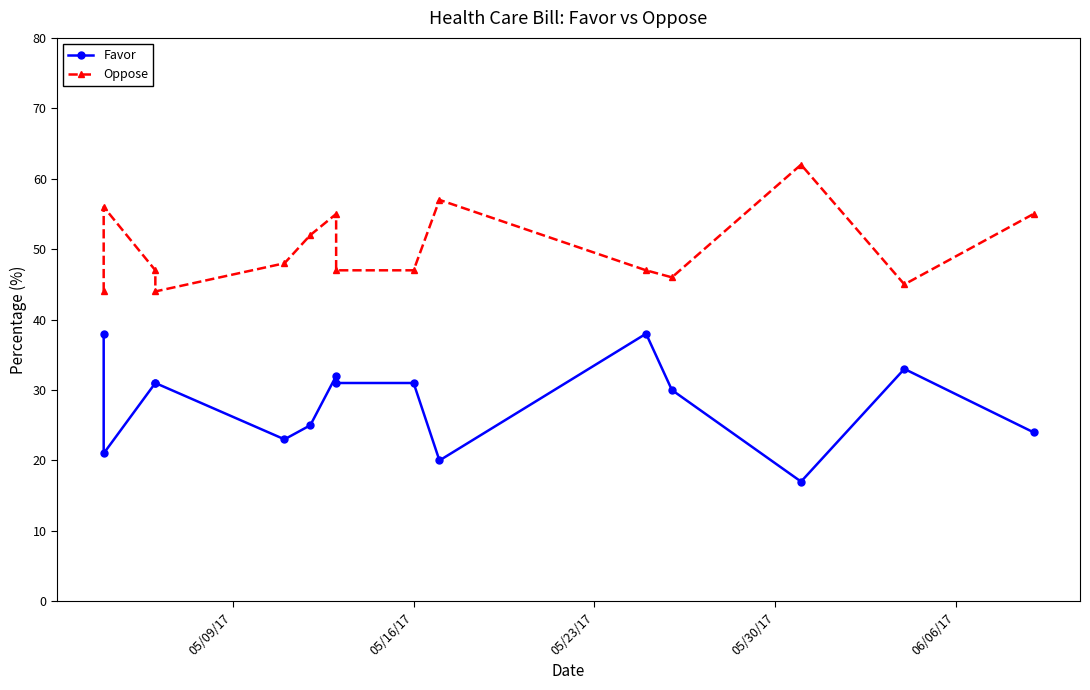

How many data points in Favor are less than 31?

7